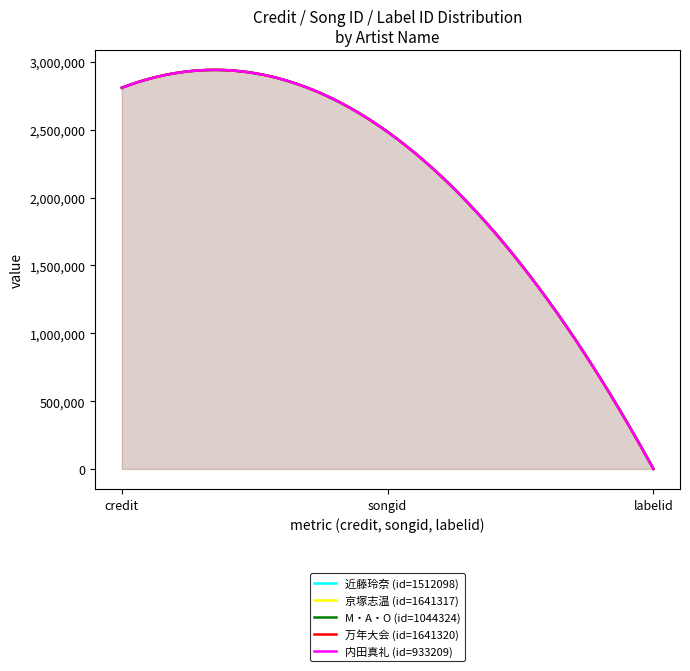

What is the minimum value shown in the chart?

3247